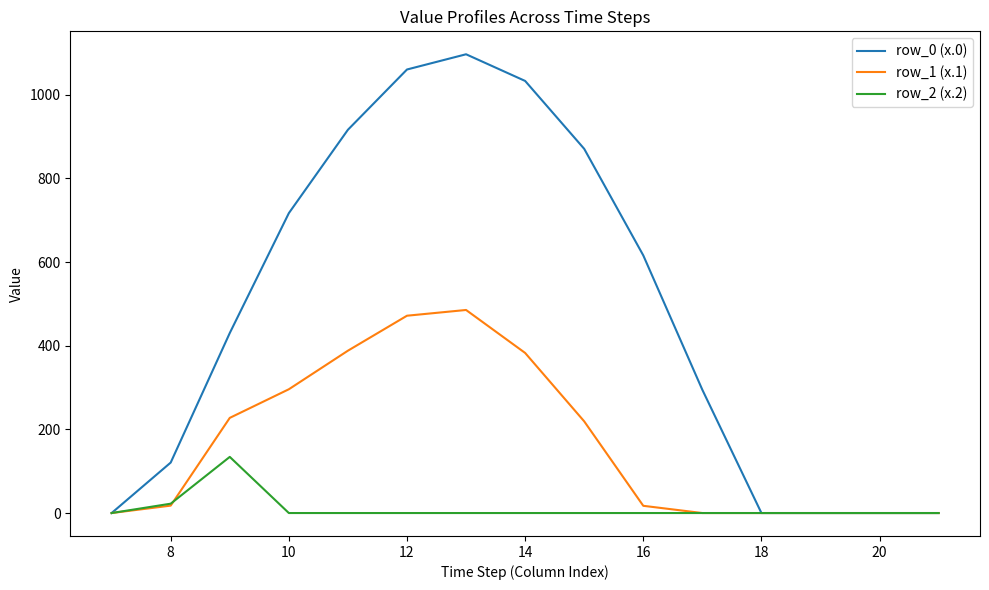

Which series has the widest spread of values?

row_0 (x.0)